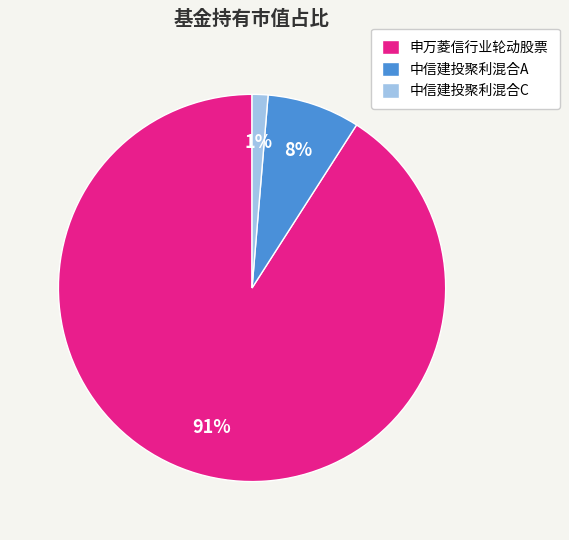

To the nearest percent, what is the difference between the largest and smallest slice percentages?

90%